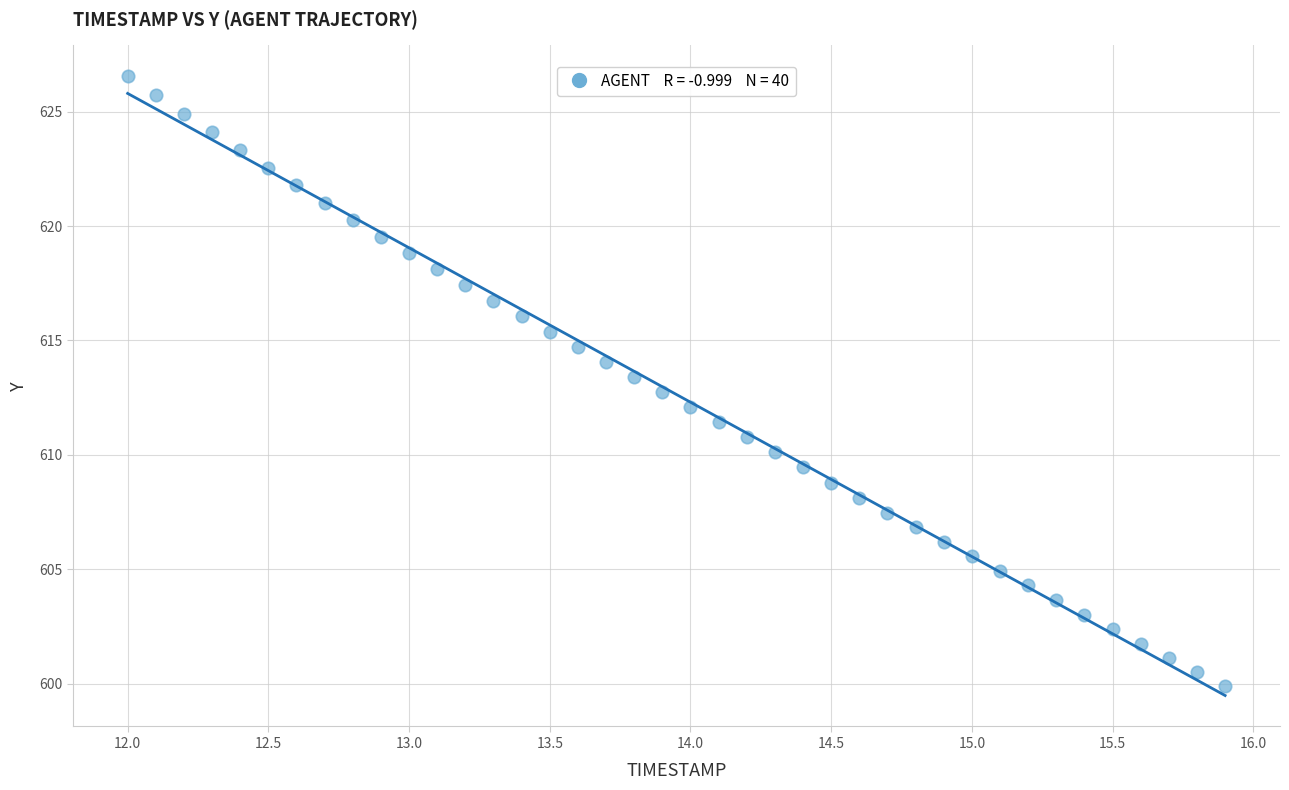

What is the range of X values (max minus min)?

3.9